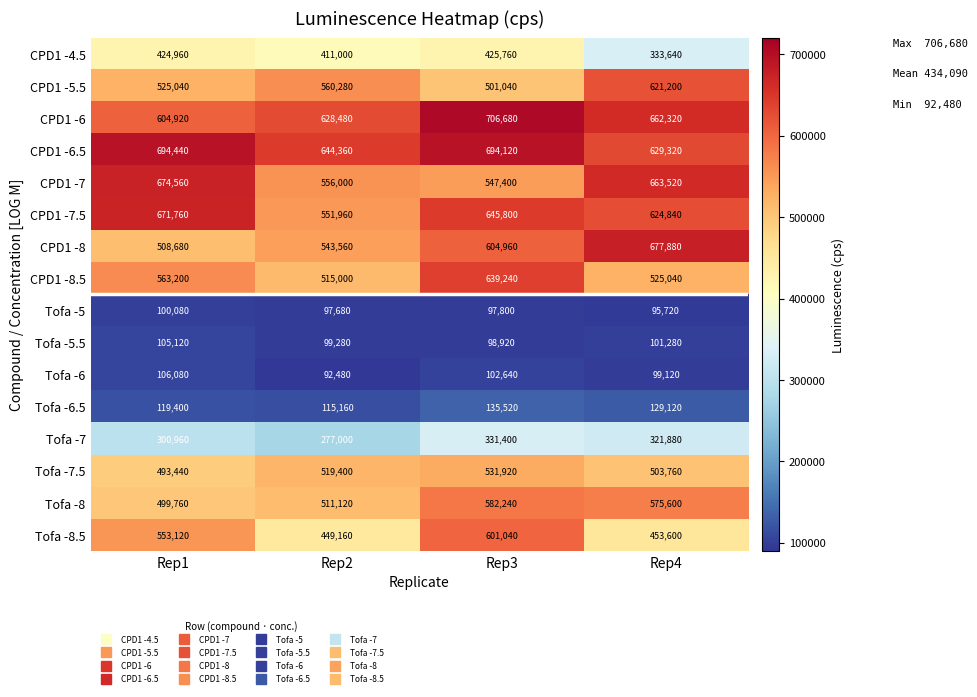

Between Rep2 and Rep4, which series saw the biggest shift?

CPD1 -8